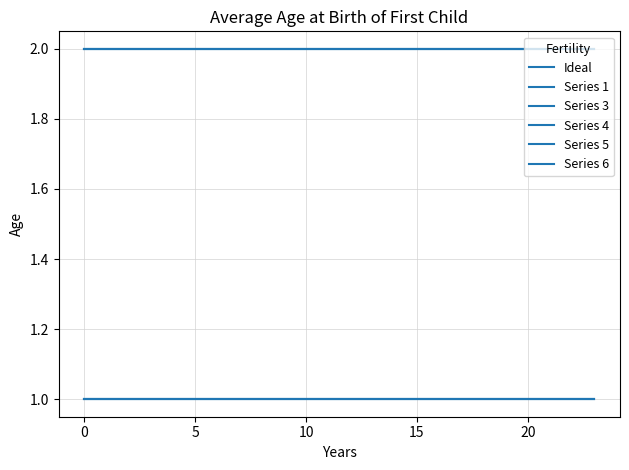

Does the chart have visible grid lines?

Yes